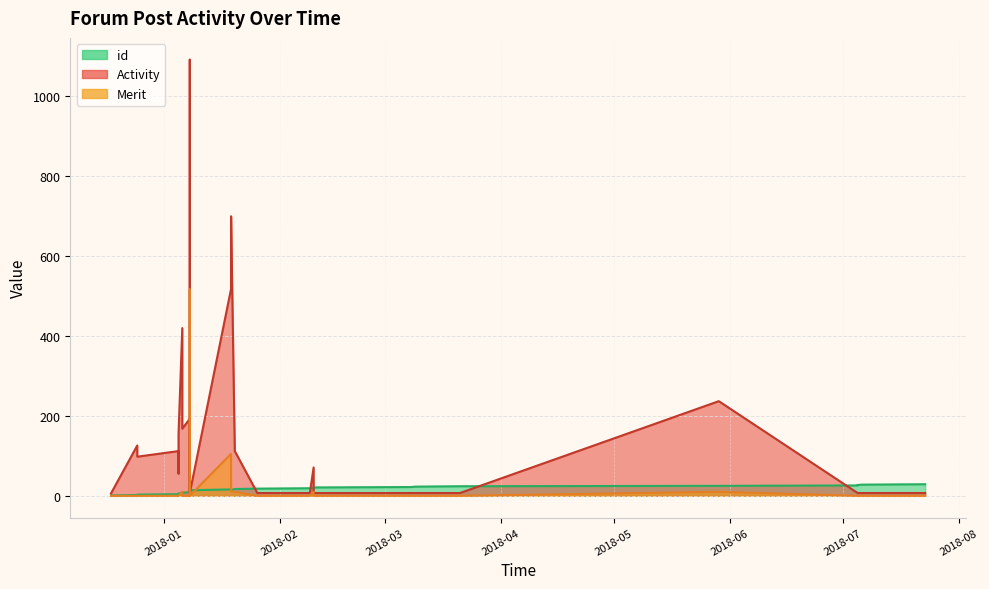

What is the difference between the maximum and minimum values in the Activity series?

1086